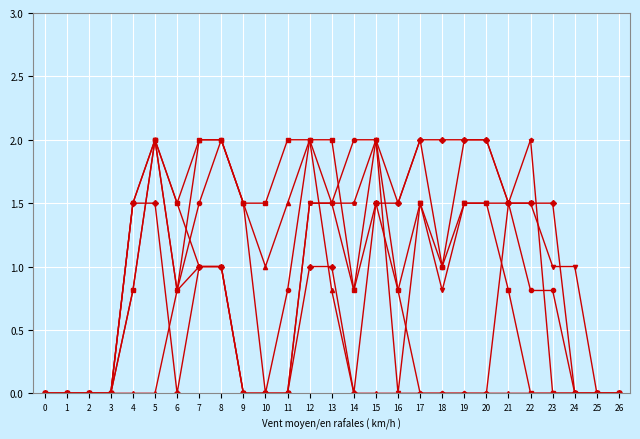

How many data points does each series have?

27